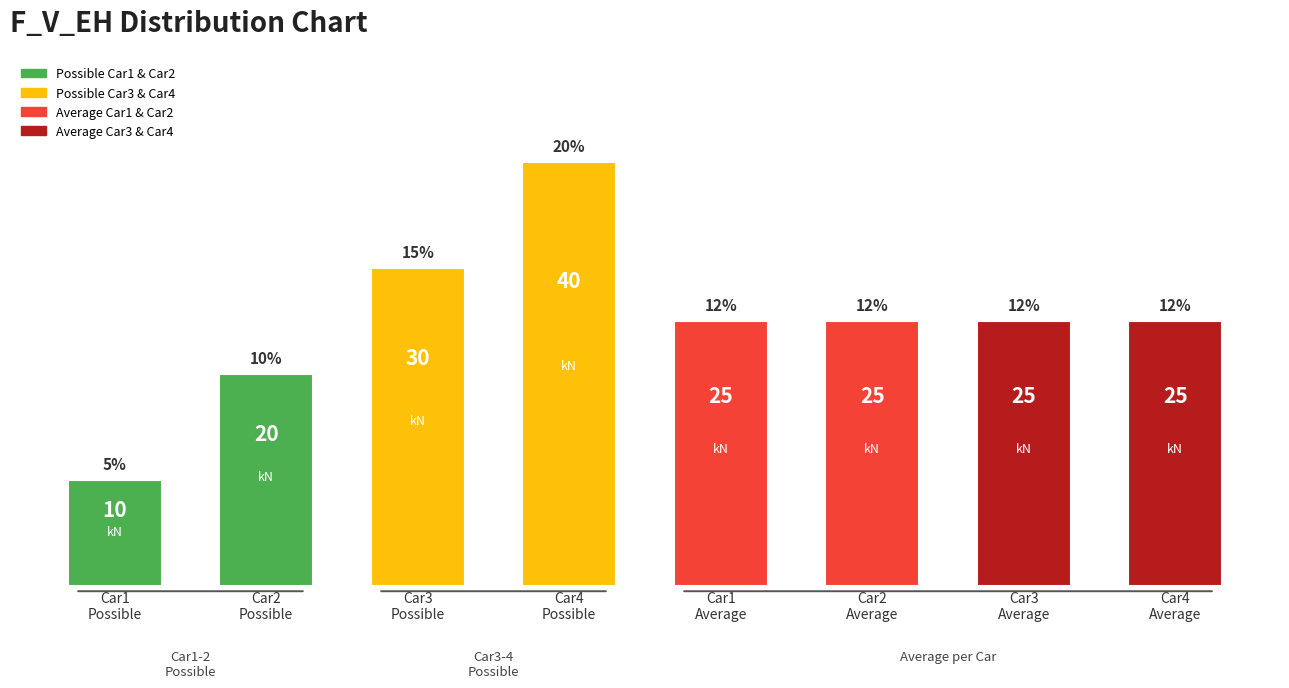

How many bars are there in total?

8